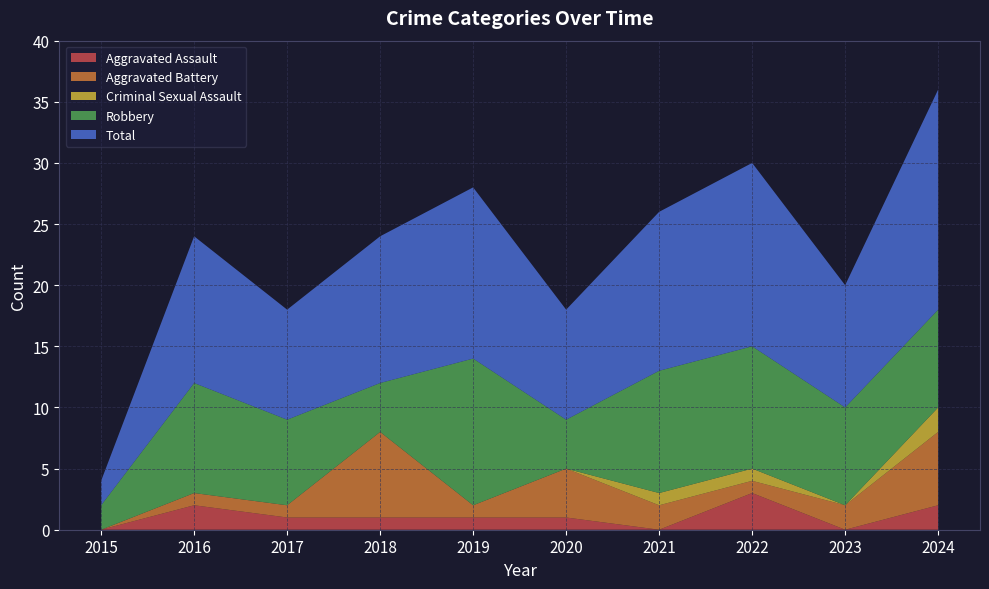

Reading right to left, list all the values displayed in this chart.

Aggravated Assault: 2	0	3	0	1	1	1	1	2	0
Aggravated Battery: 6	2	1	2	4	1	7	1	1	0
Criminal Sexual Assault: 2	0	1	1	0	0	0	0	0	0
Robbery: 8	8	10	10	4	12	4	7	9	2
Total: 18	10	15	13	9	14	12	9	12	2